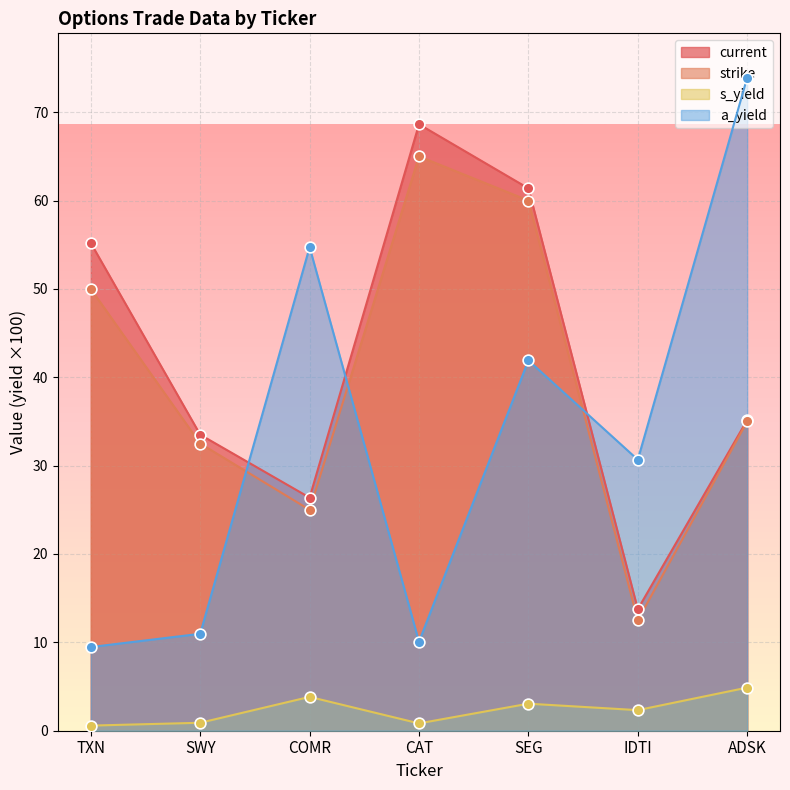

Is the value of current at TXN greater than the value of strike at COMR?

Yes